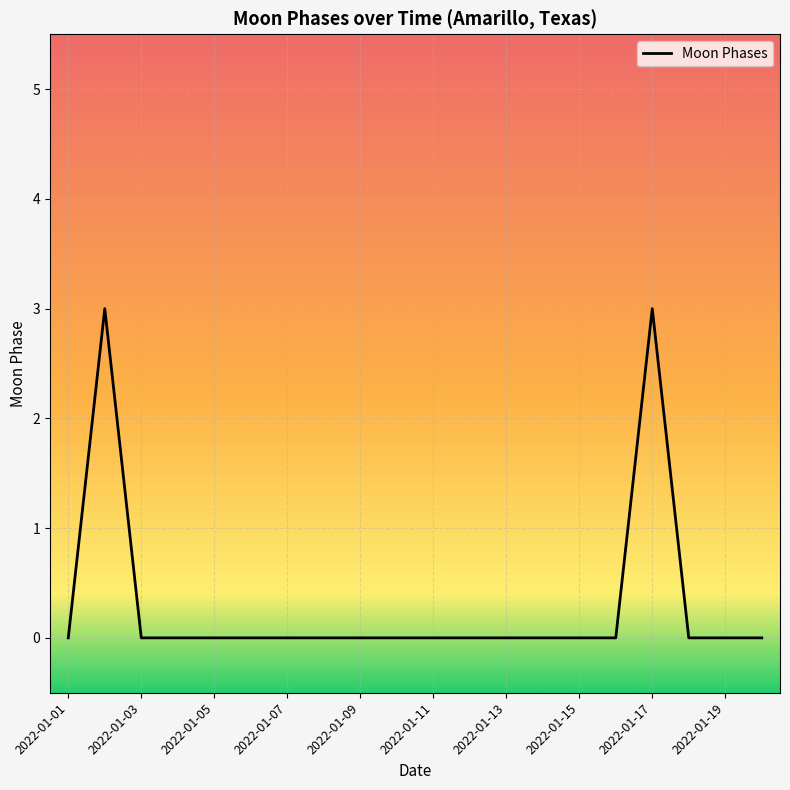

What is the difference between the maximum and minimum values?

3